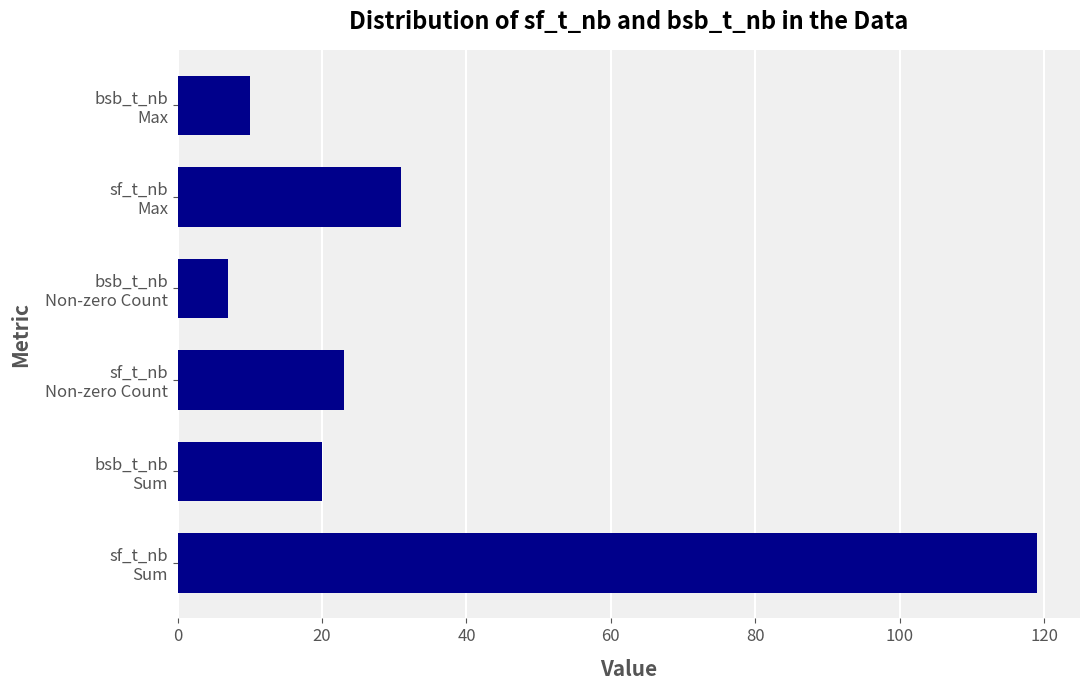

Are the bars grouped side by side (vs. stacked)?

No